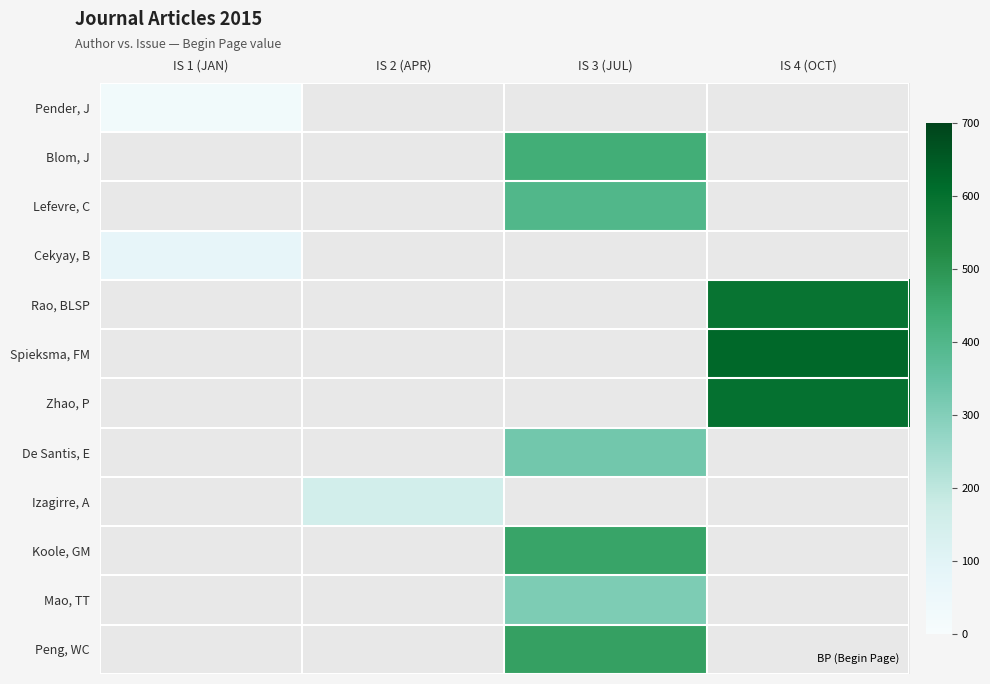

Between IS 1 (JAN) and IS 4 (OCT), which is larger?

IS 4 (OCT)